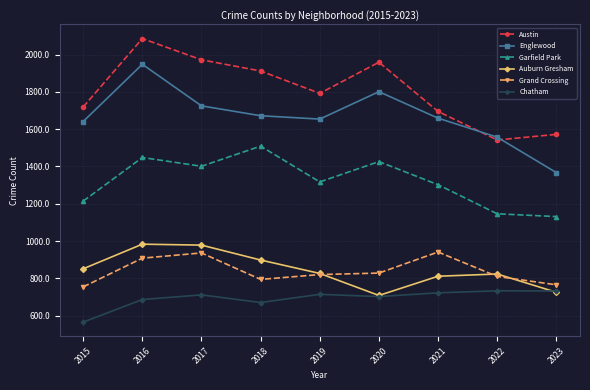

Which series has the widest spread of values?

Englewood